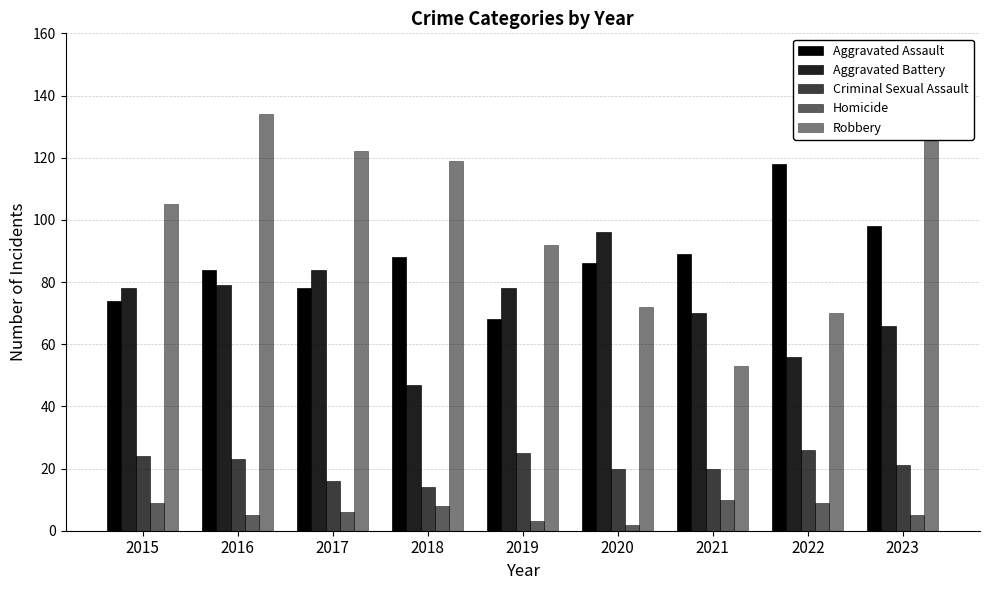

Reading right to left, list all the values displayed in this chart.

Aggravated Assault: 2023=98	2022=118	2021=89	2020=86	2019=68	2018=88	2017=78	2016=84	2015=74
Aggravated Battery: 2023=66	2022=56	2021=70	2020=96	2019=78	2018=47	2017=84	2016=79	2015=78
Criminal Sexual Assault: 2023=21	2022=26	2021=20	2020=20	2019=25	2018=14	2017=16	2016=23	2015=24
Homicide: 2023=5	2022=9	2021=10	2020=2	2019=3	2018=8	2017=6	2016=5	2015=9
Robbery: 2023=131	2022=70	2021=53	2020=72	2019=92	2018=119	2017=122	2016=134	2015=105